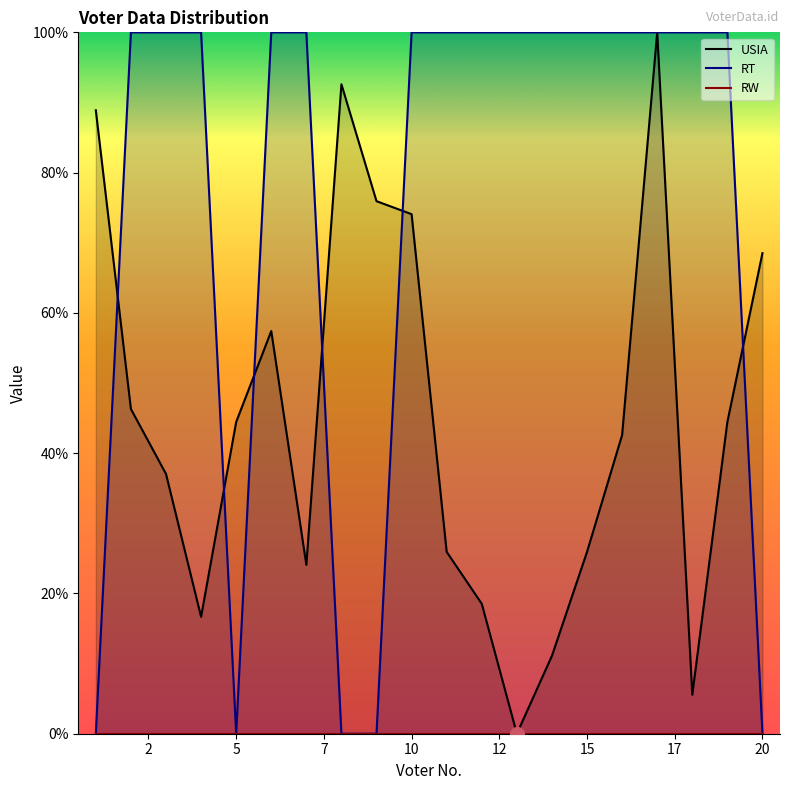

How many interior local valleys does the RT series have?

1